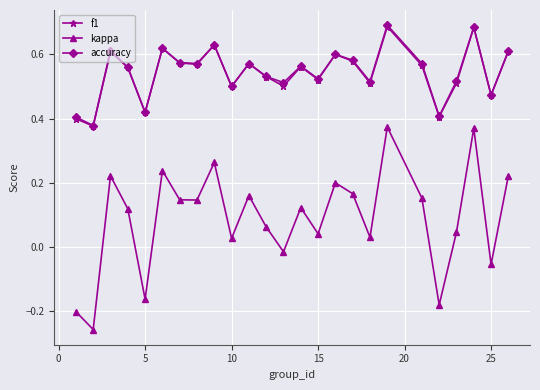

True or false: f1 and kappa intersect in this chart.

False